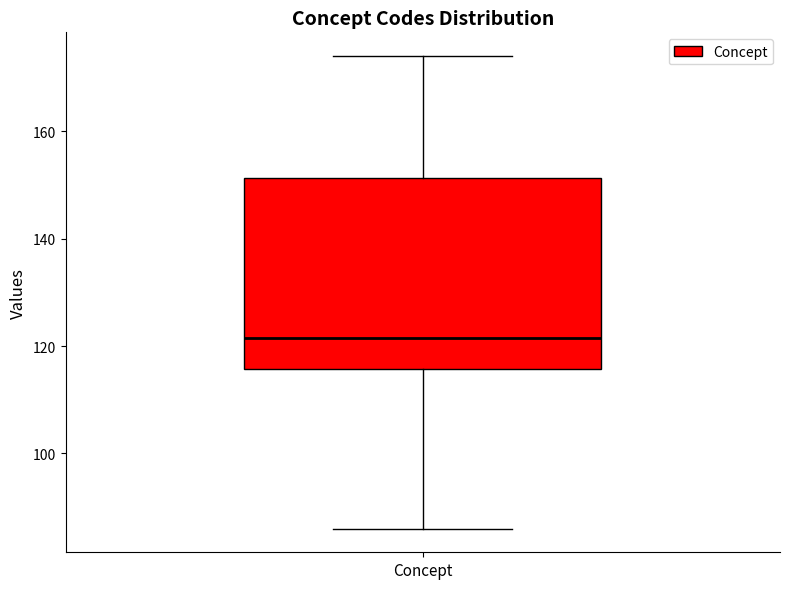

Where does the median line of the box for Concept sit on the y-axis? The values are not printed on the chart, so give them approximately, as read against the axis.

122